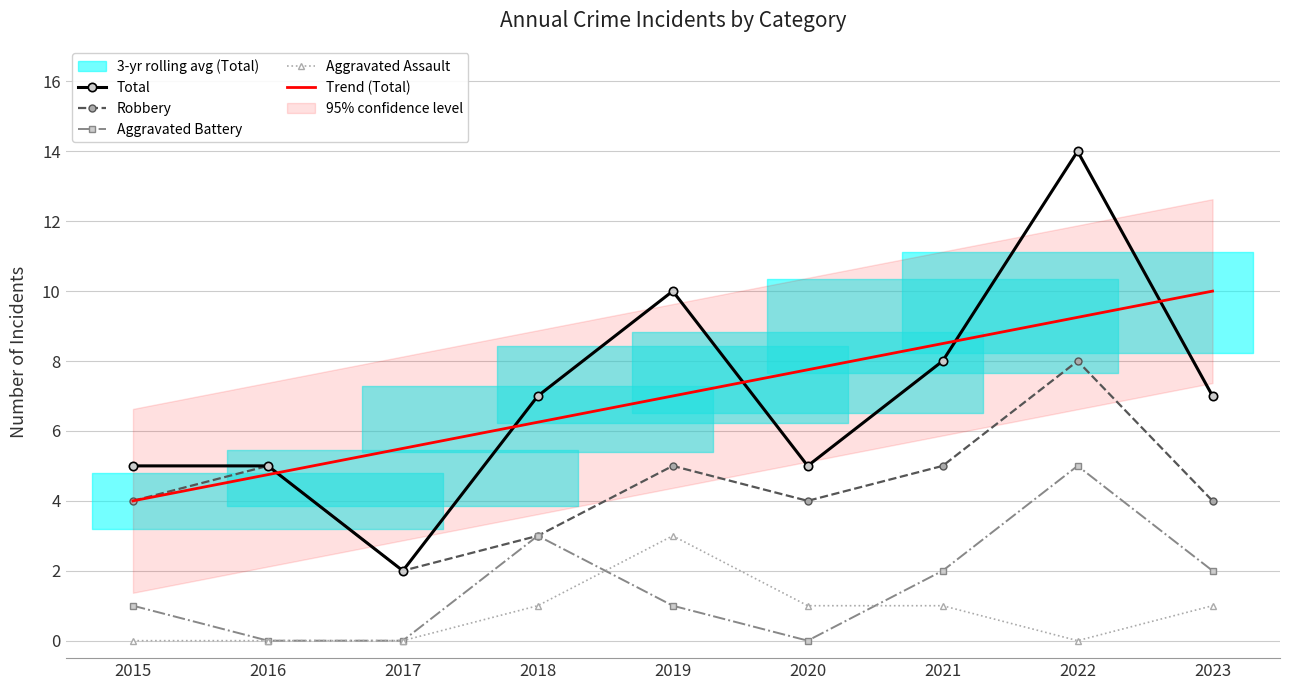

True or false: Robbery has more than 2 points higher than both neighbors.

True